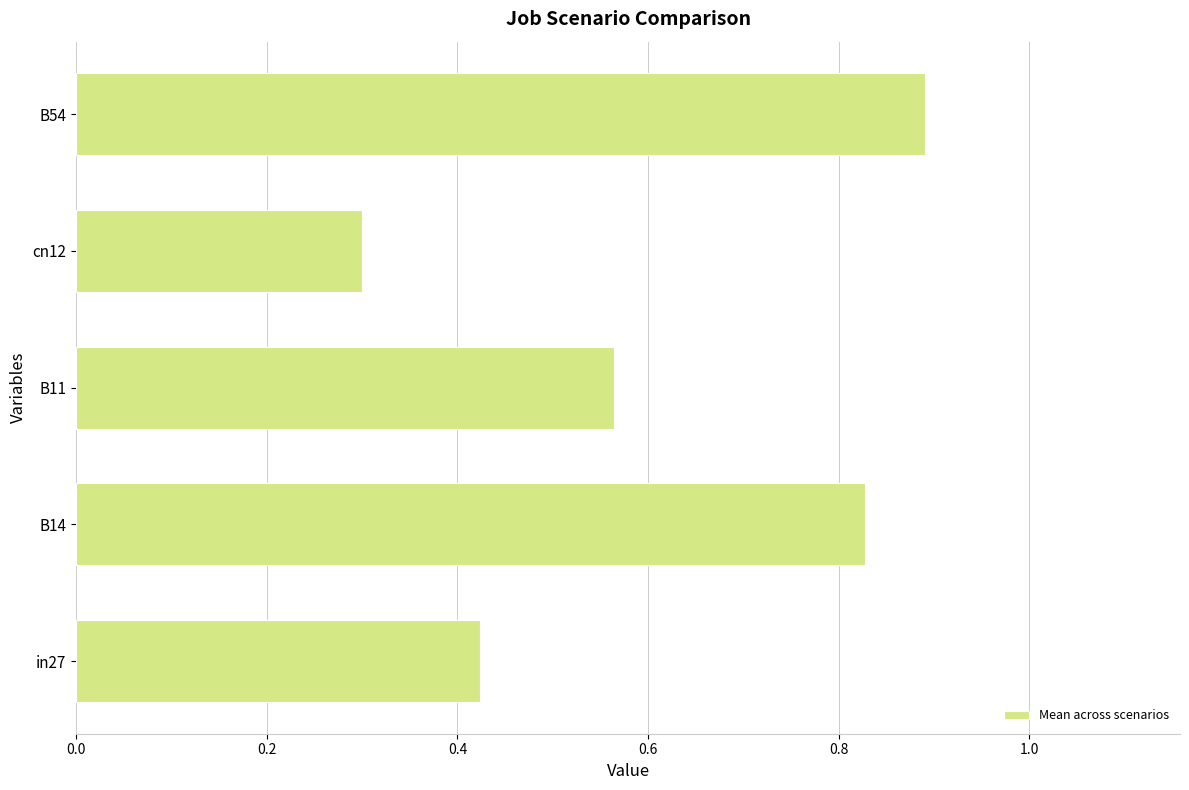

Which category has the highest value across all series?

B54